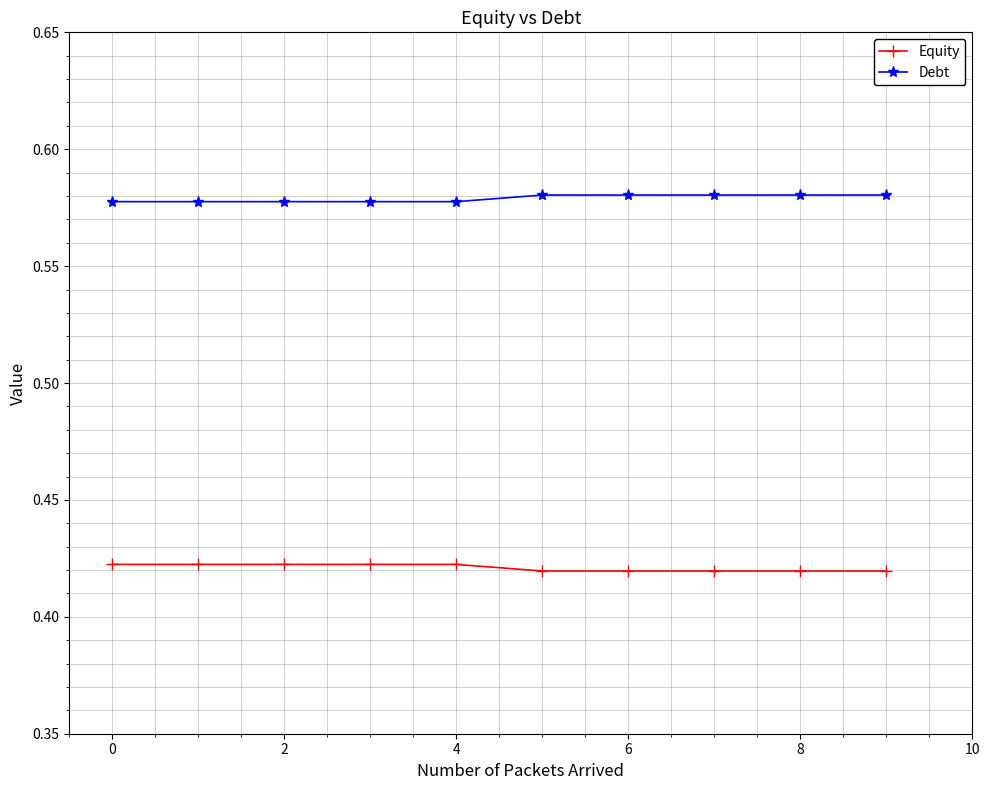

Rank the series by their maximum value, from lowest to highest.

Equity, Debt